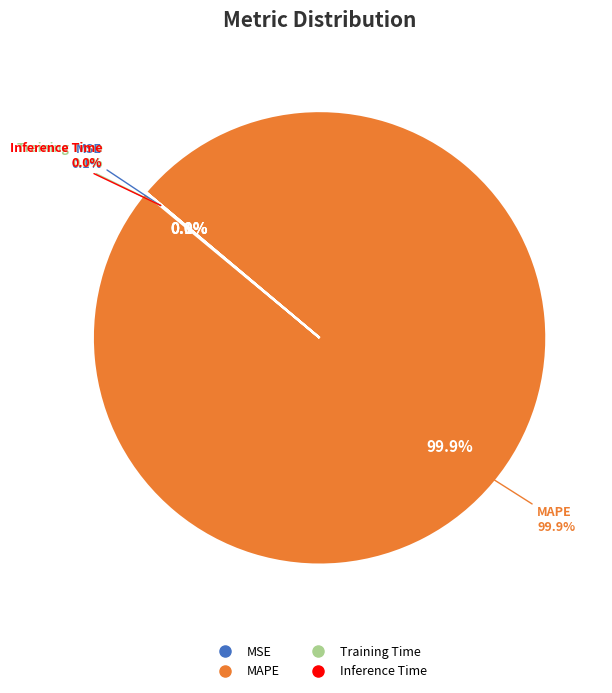

Rank the categories by value from lowest to highest.

Inference Time, Training Time, MSE, MAPE